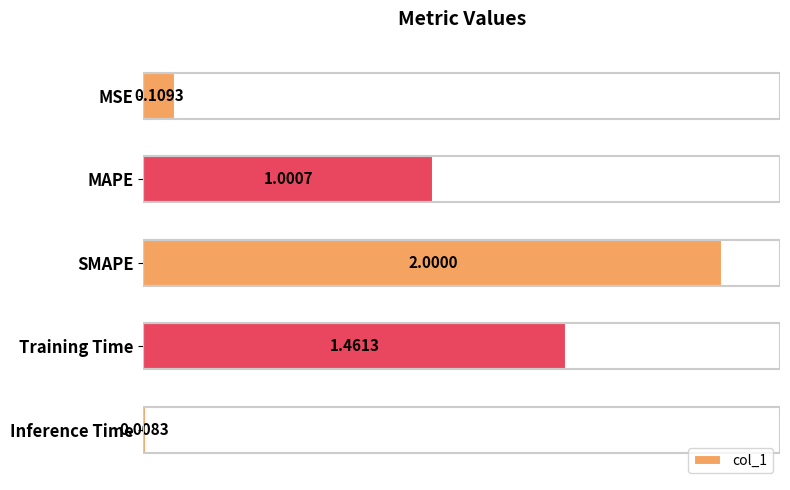

Does the chart contain stacked bars?

No